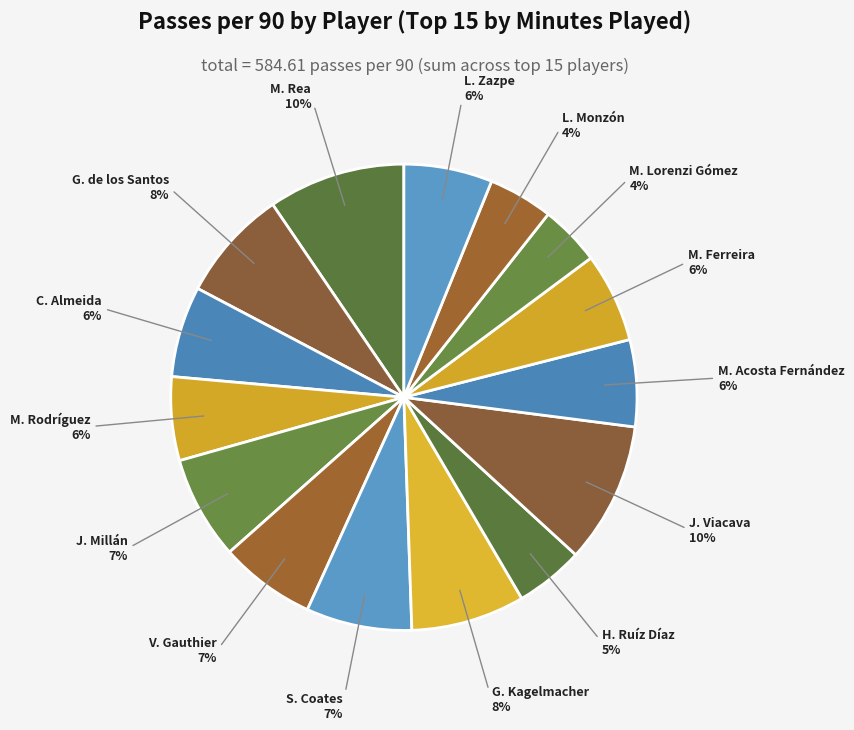

Rank the categories by value from highest to lowest.

J. Viacava, M. Rea, G. Kagelmacher, G. de los Santos, S. Coates, J. Millán, V. Gauthier, C. Almeida, M. Ferreira, L. Zazpe, M. Acosta Fernández, M. Rodríguez, H. Ruíz Díaz, L. Monzón, M. Lorenzi Gómez